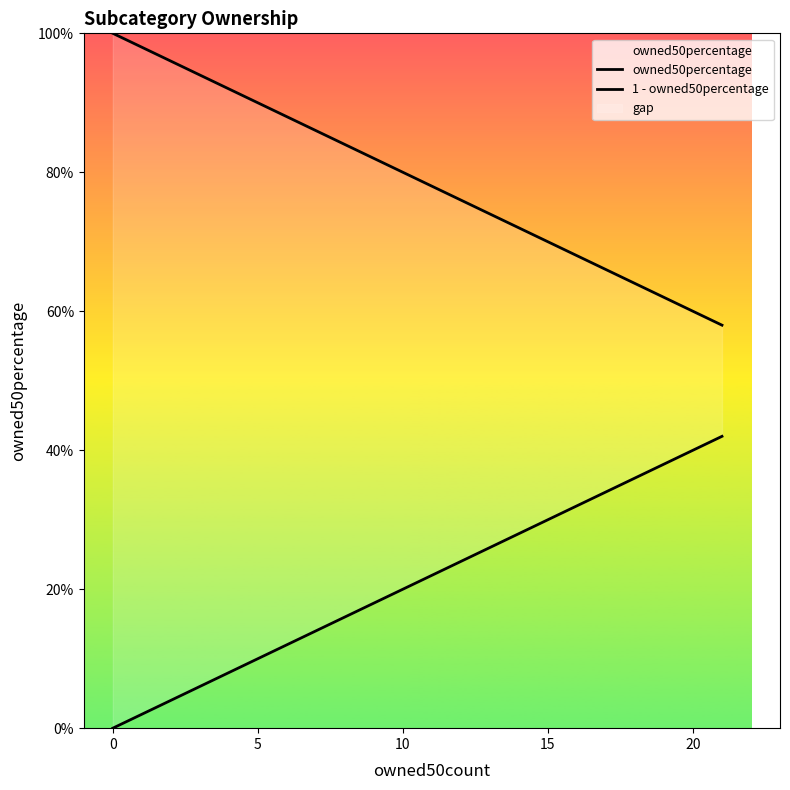

What is the maximum value shown in the chart?

1.0